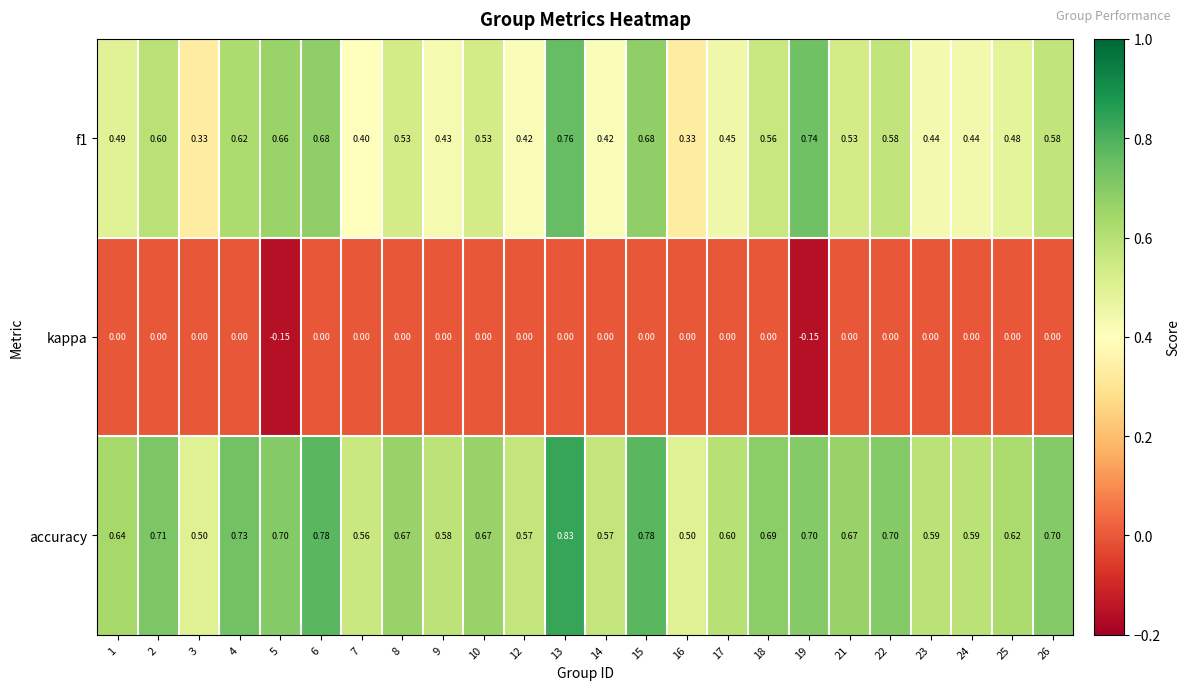

Is the value of accuracy at 14 greater than the value of f1 at 22?

No